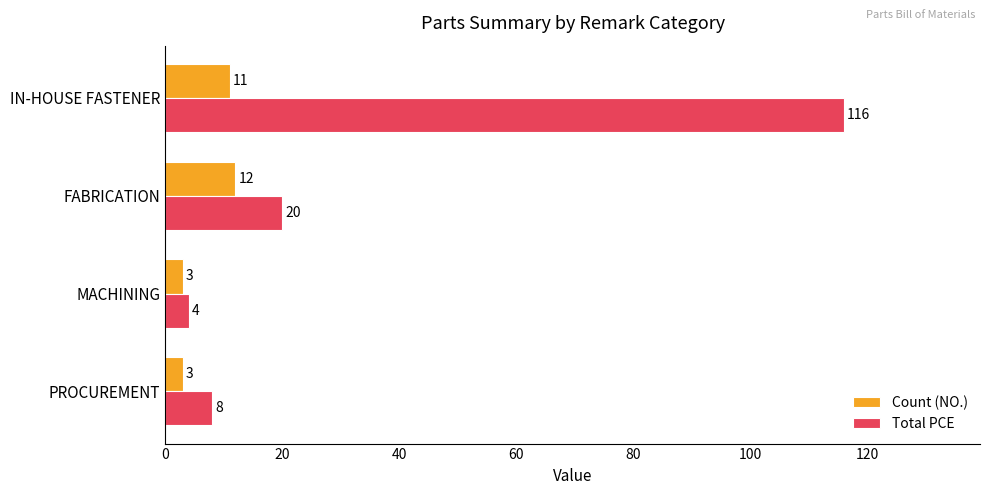

What are all the series names shown in the legend?

Count (NO.), Total PCE